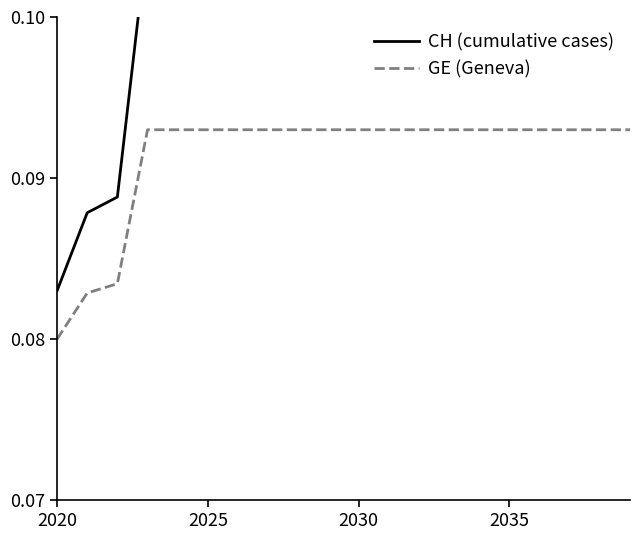

What is the minimum value for GE (Geneva)?

0.1